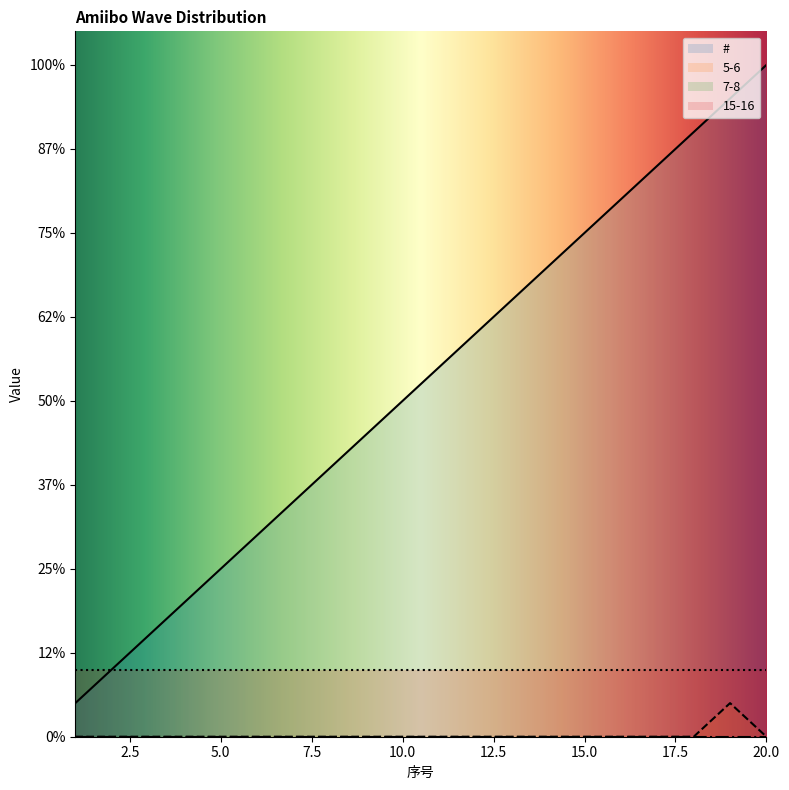

Which series has the largest total across all categories?

#